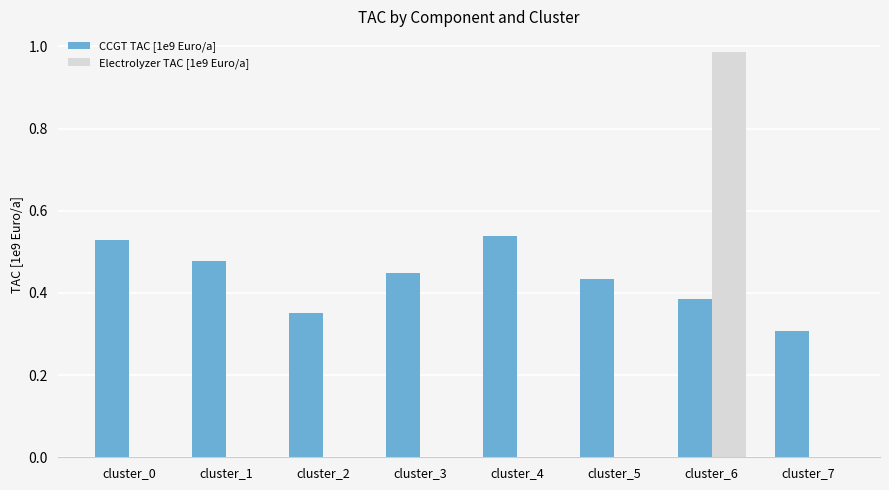

Is it true that Electrolyzer TAC [1e9 Euro/a] equals 0.5 at cluster_7?

False